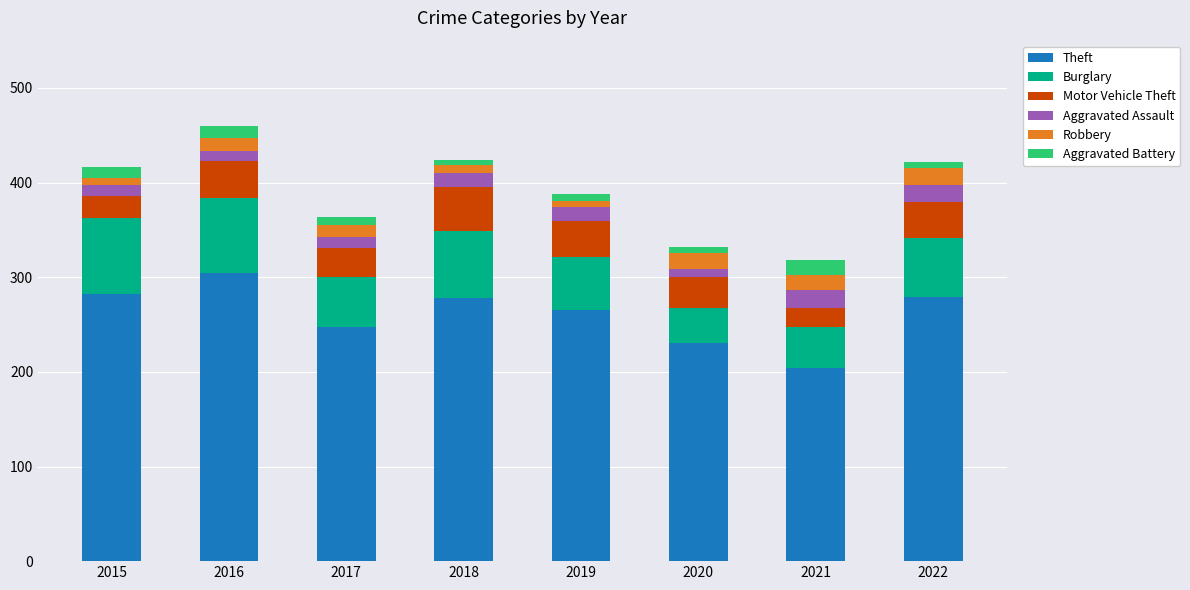

Is it true that Theft equals 247 at 2017?

True